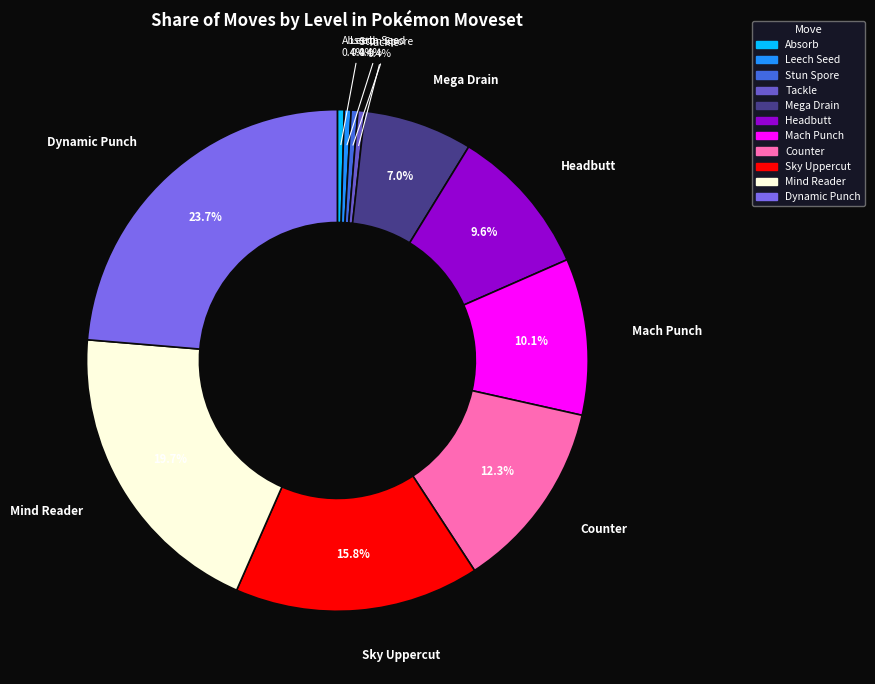

To the nearest percent, what is the combined percentage of Leech Seed and Headbutt?

10%